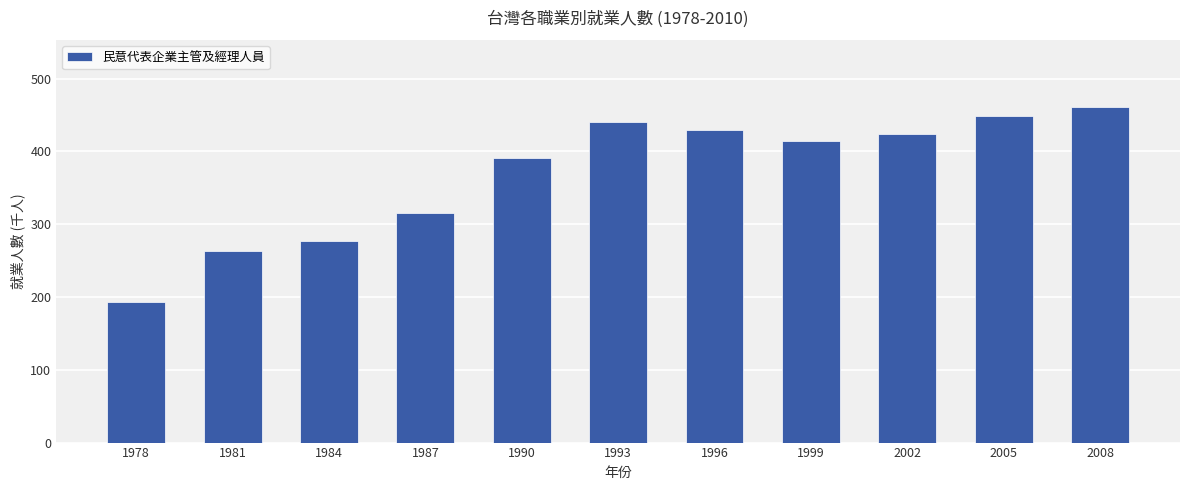

Rank the categories by value from lowest to highest.

1978, 1981, 1984, 1987, 1990, 1999, 2002, 1996, 1993, 2005, 2008